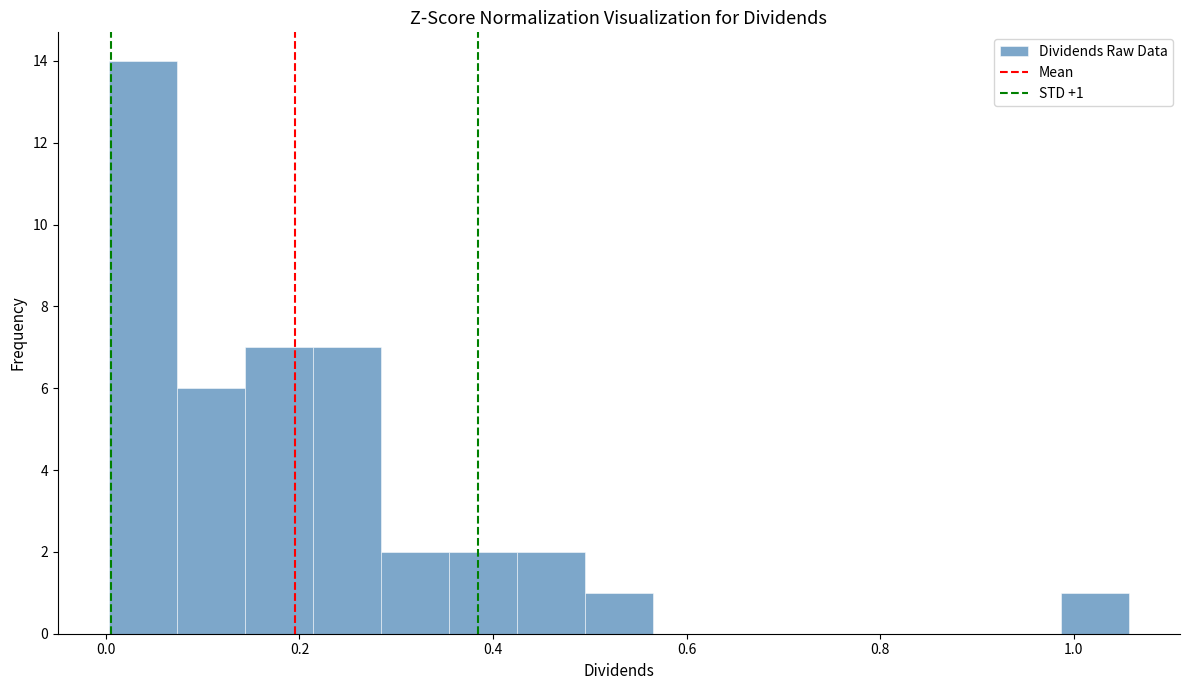

Around what value on the x-axis is the tallest bar? Give the approximate position of its centre, as read against the axis.

0.04